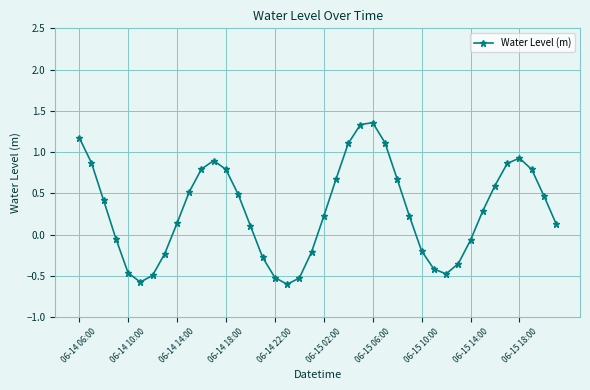

How many data points are less than 0?

15